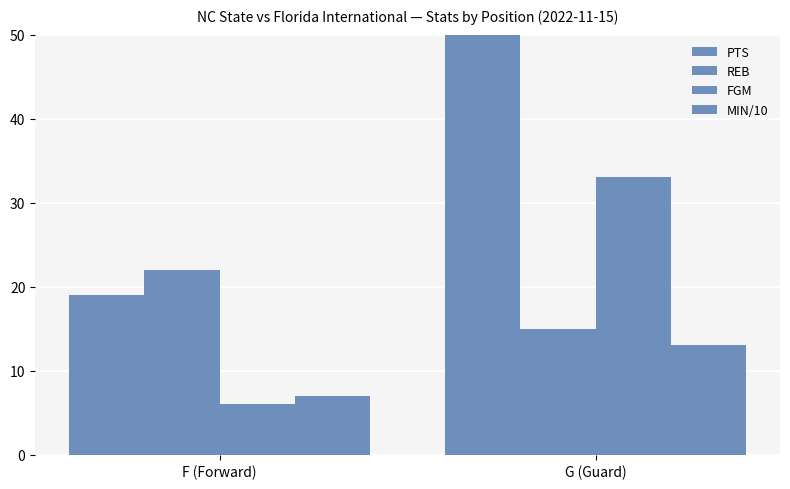

At which category is the sum across all series the highest?

G (Guard)